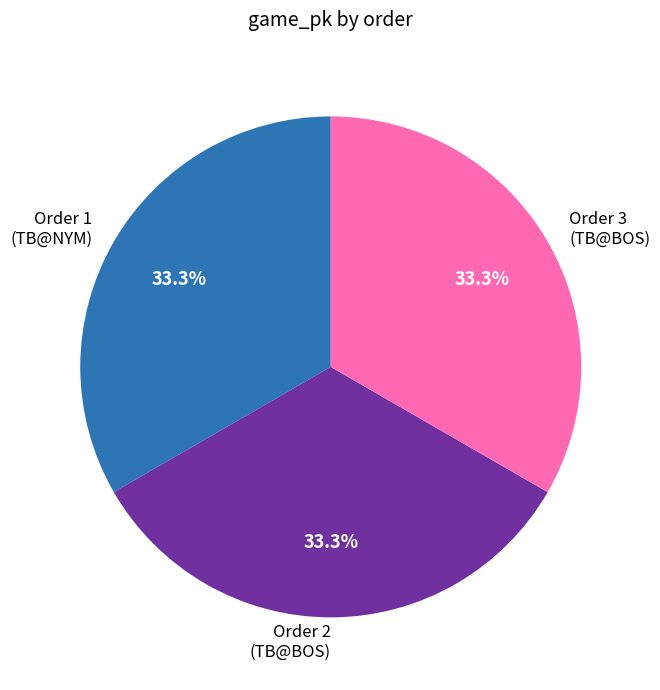

What is the total percentage of Order 2 (TB@BOS) and Order 1 (TB@NYM)?

66.7%